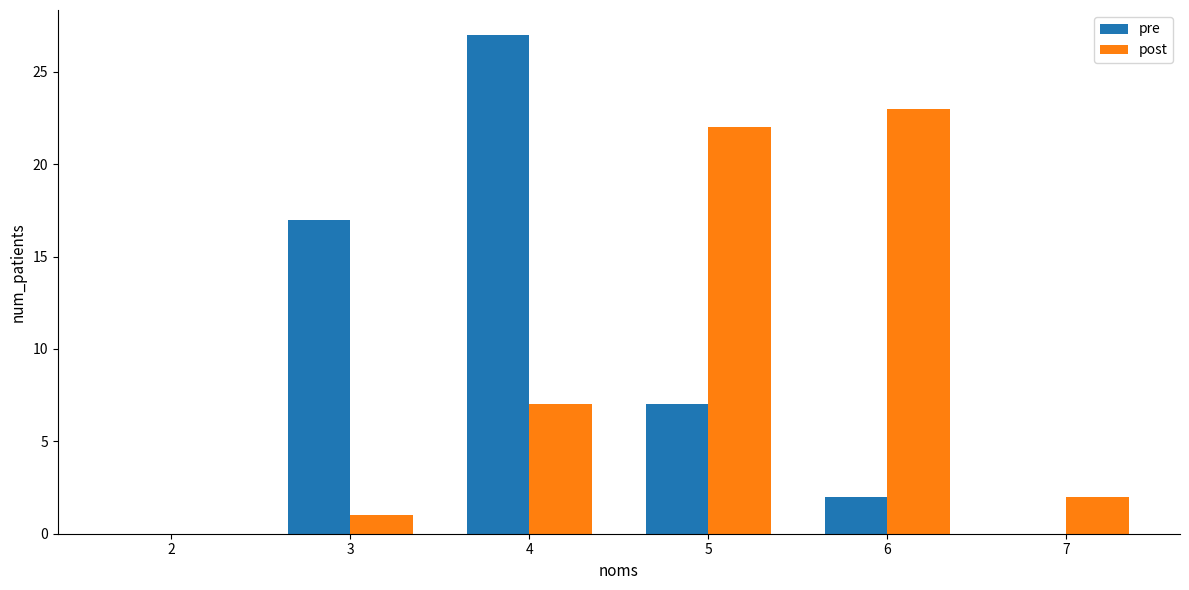

Is the value of pre at 3 greater than the value of post at 5?

No